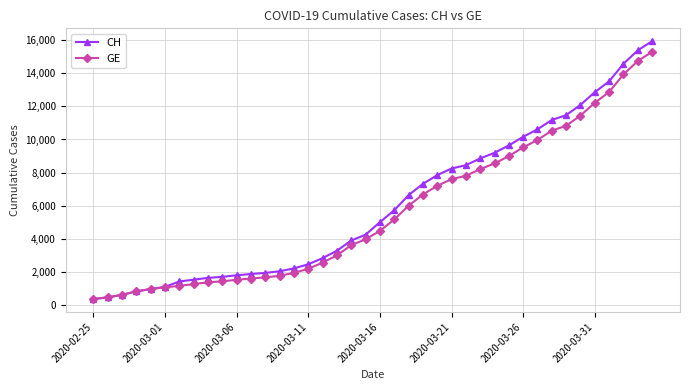

How many data points does each series have?

40